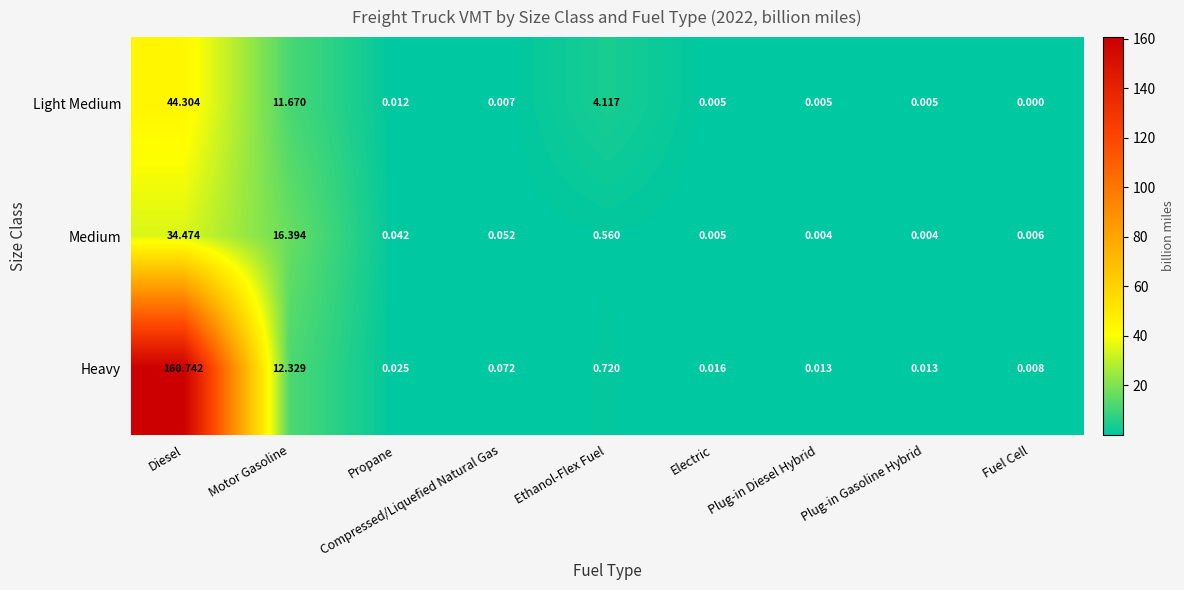

Which series has the largest total across all categories?

Heavy